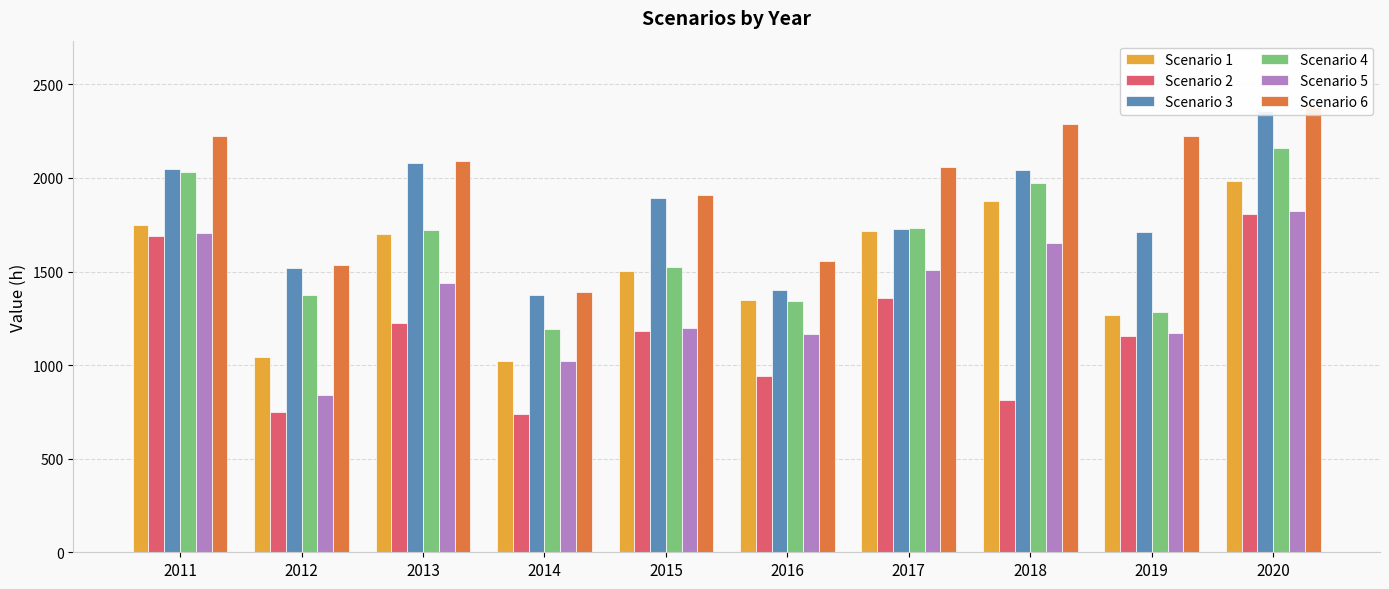

Does the chart contain any negative values?

No